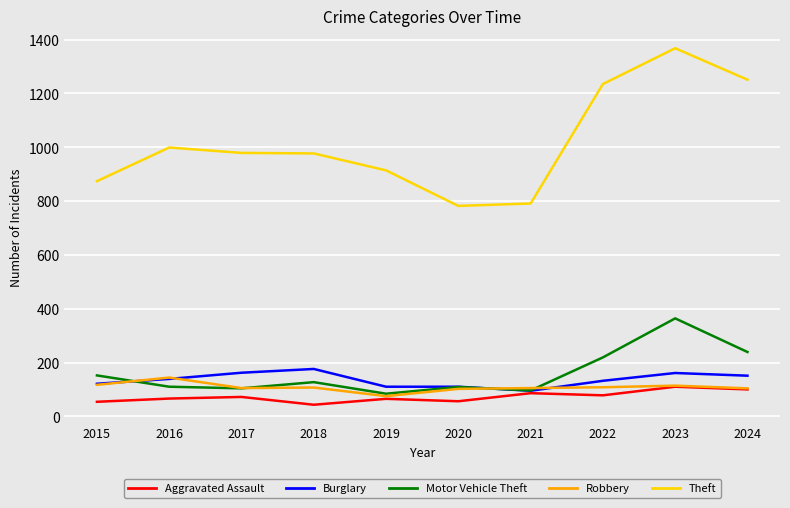

What is the difference between the maximum and minimum values in the Robbery series?

69